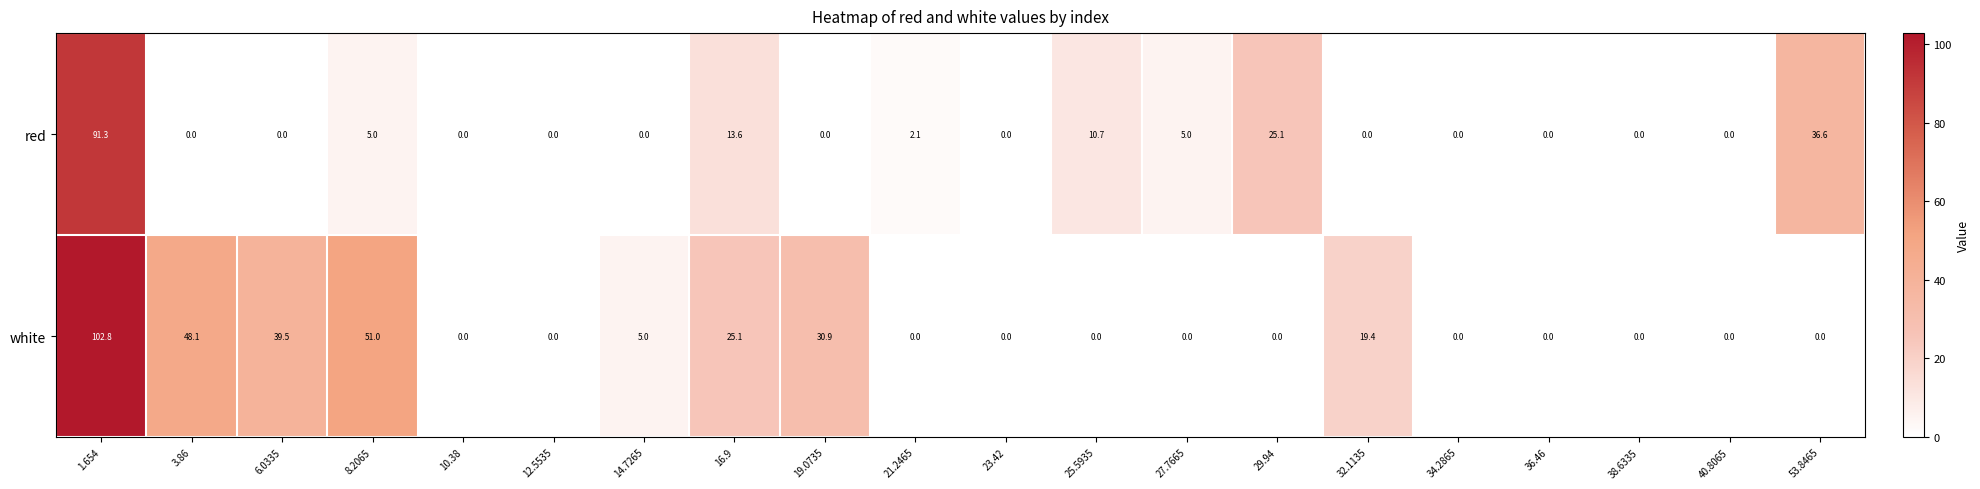

Rank the series by their average value, from highest to lowest.

white, red